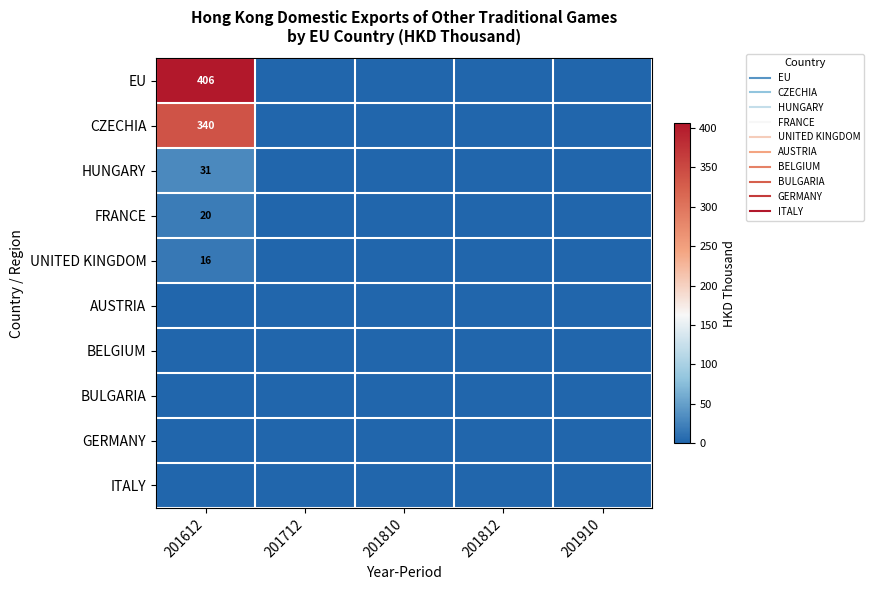

At which category is the sum across all series the highest?

201612